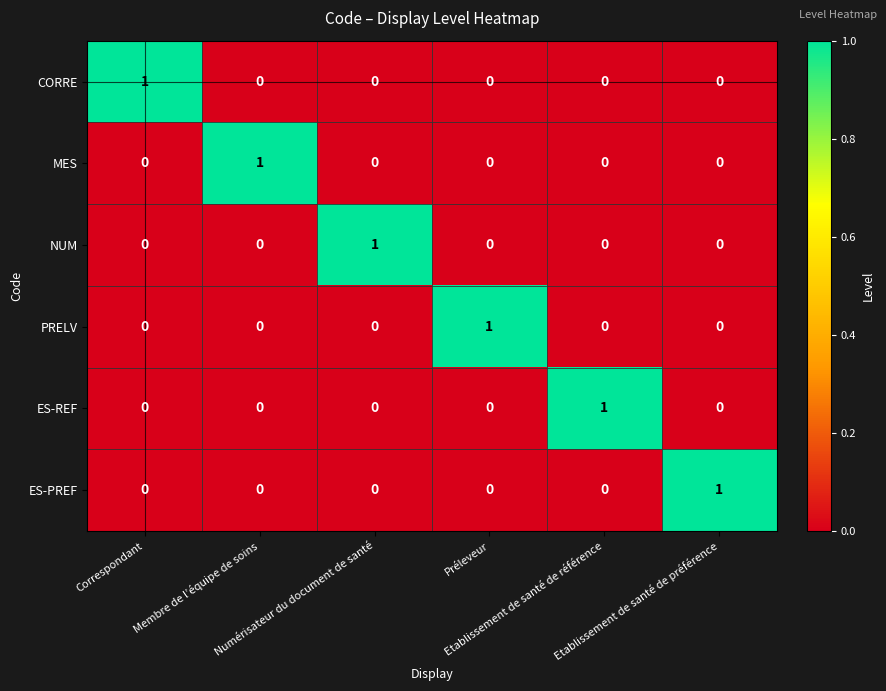

How many distinct data groups are displayed?

6